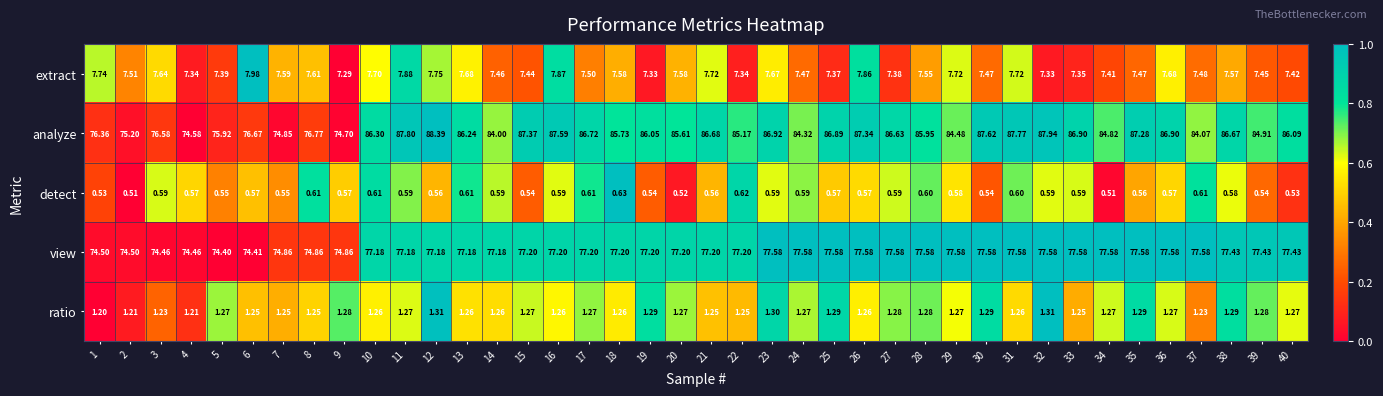

At 33, list the series in order from largest to smallest.

analyze, view, extract, ratio, detect